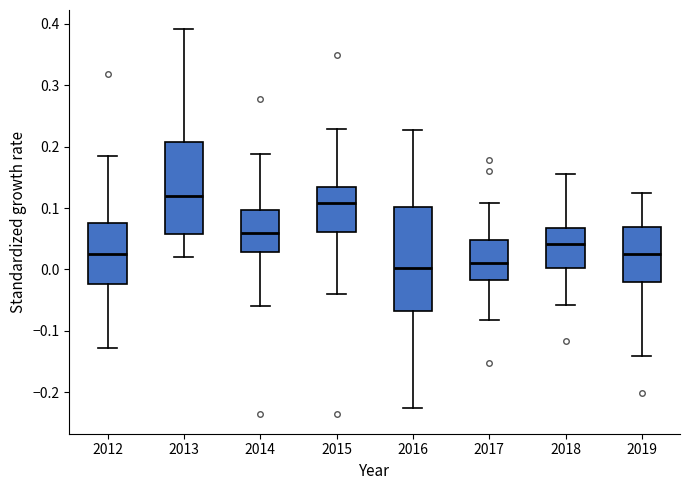

Reading left to right, transcribe this box plot: for each box, give where its median line is, the range the box spans, and where its two whiskers end, as read against the y-axis. The values are not printed on the chart, so give them approximately, as read against the axis.

2012: median 0.03, box -0.02 to 0.08, whiskers -0.13 to 0.18
2013: median 0.12, box 0.06 to 0.21, whiskers 0.02 to 0.39
2014: median 0.06, box 0.03 to 0.10, whiskers -0.06 to 0.19
2015: median 0.11, box 0.06 to 0.13, whiskers -0.04 to 0.23
2016: median 0.00, box -0.07 to 0.10, whiskers -0.23 to 0.23
2017: median 0.01, box -0.02 to 0.05, whiskers -0.08 to 0.11
2018: median 0.04, box 0.00 to 0.07, whiskers -0.06 to 0.16
2019: median 0.03, box -0.02 to 0.07, whiskers -0.14 to 0.13